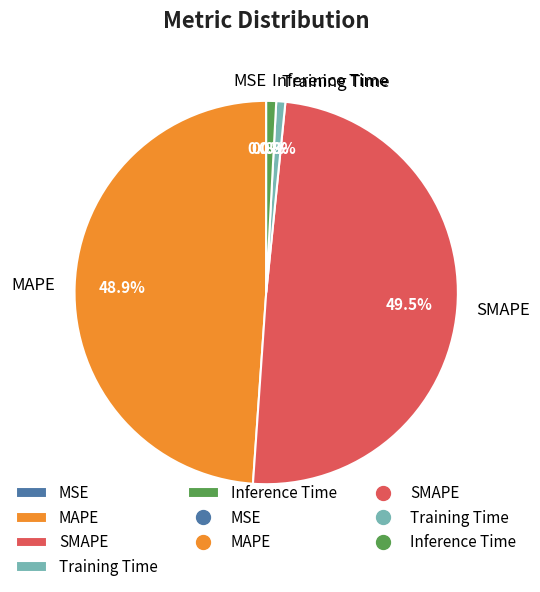

To the nearest percent, what portion does MAPE represent?

49%